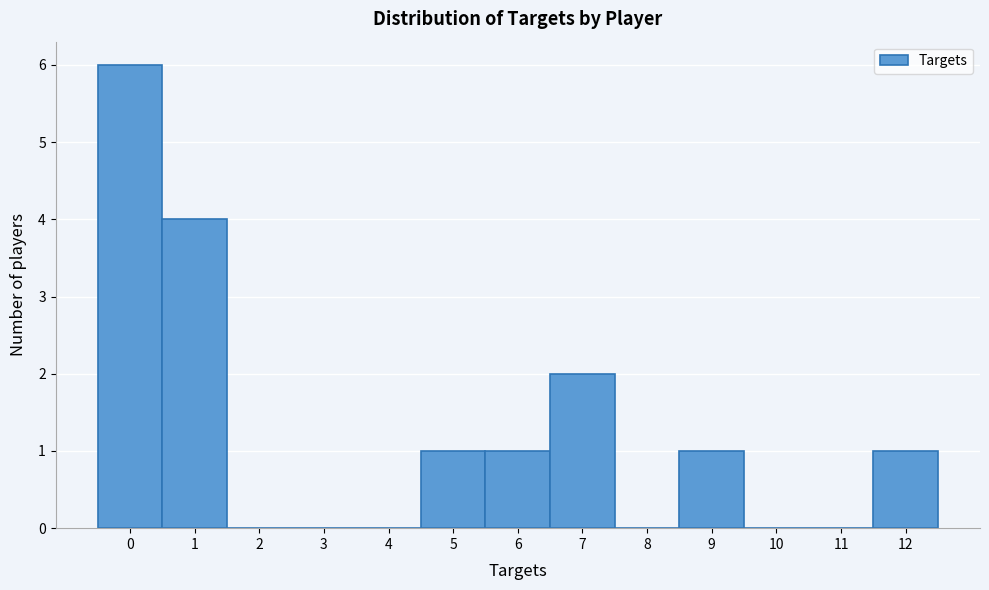

Over which range of the x-axis is the bar tallest?

-0.5 to 0.5